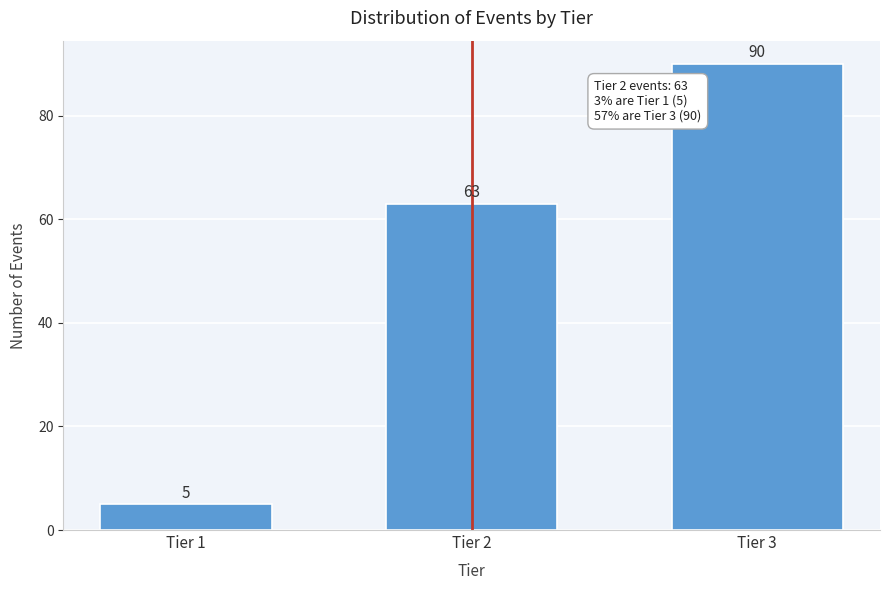

Reading right to left, extract all data points from this chart.

90	63	5